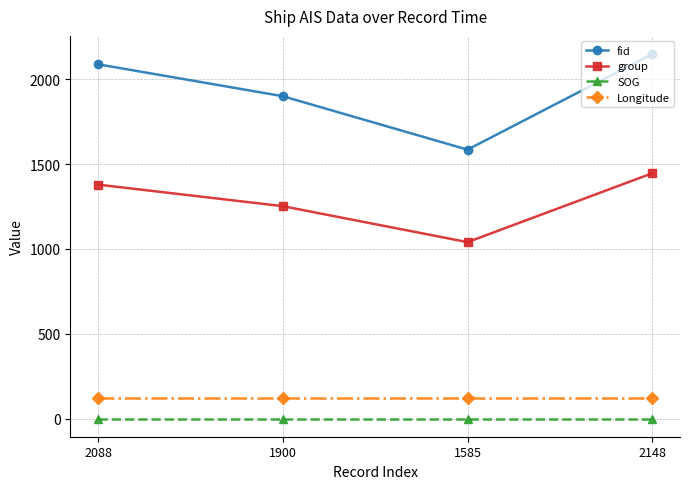

Reading left to right, extract all data points from this chart.

fid: 2088.0	1900.0	1585.0	2148.0
group: 1379.0	1252.0	1040.0	1446.0
SOG: 0.8	0.8	0.8	0.8
Longitude: 121.9	121.9	121.9	121.9